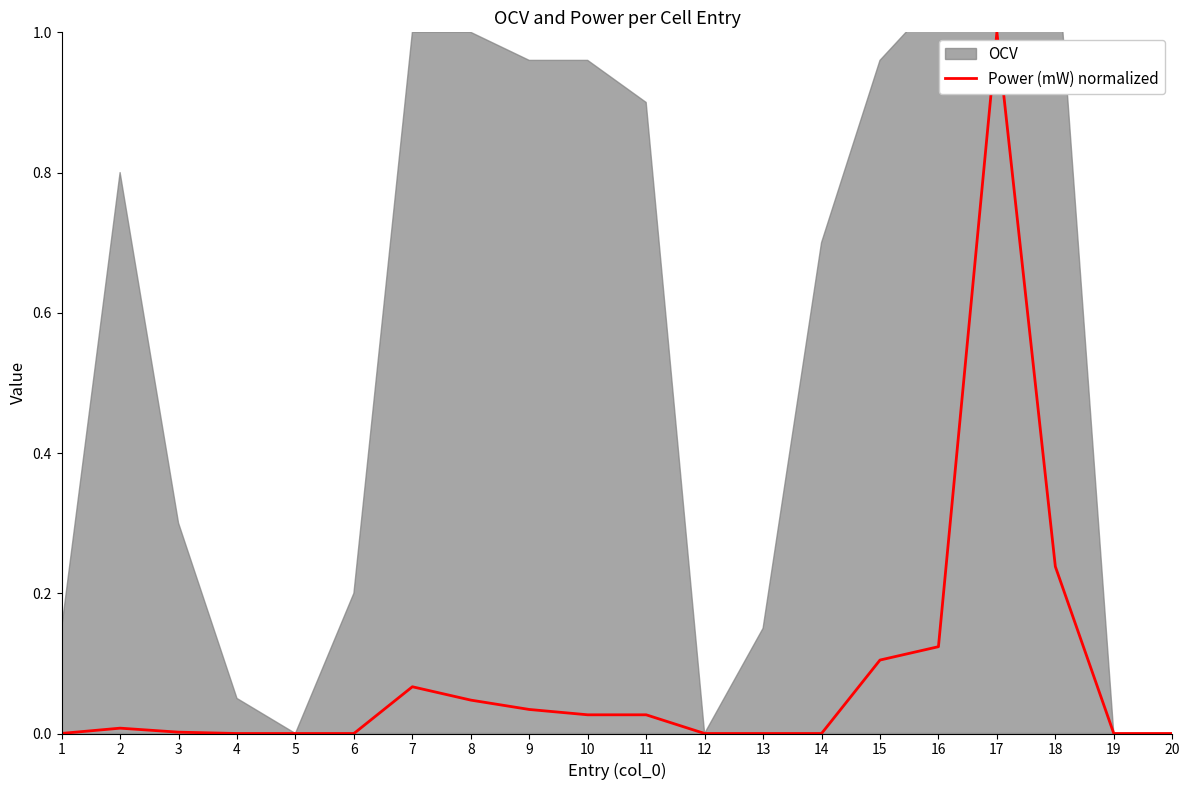

The value of Power (mW) normalized at 20 is 0.4. True or false?

False